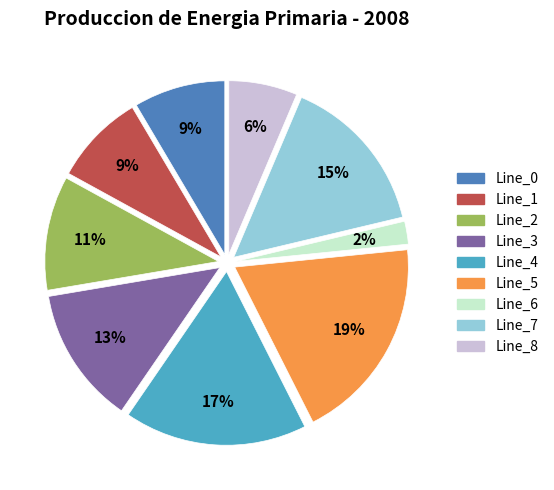

What is the largest slice in the pie chart?

Line_5